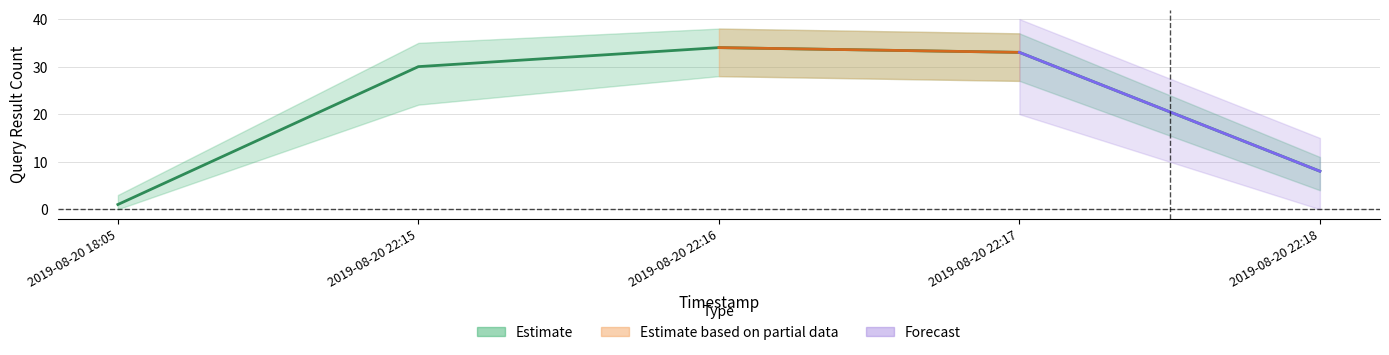

Reading right to left, what are all the values shown in this chart?

8	33	34	30	1